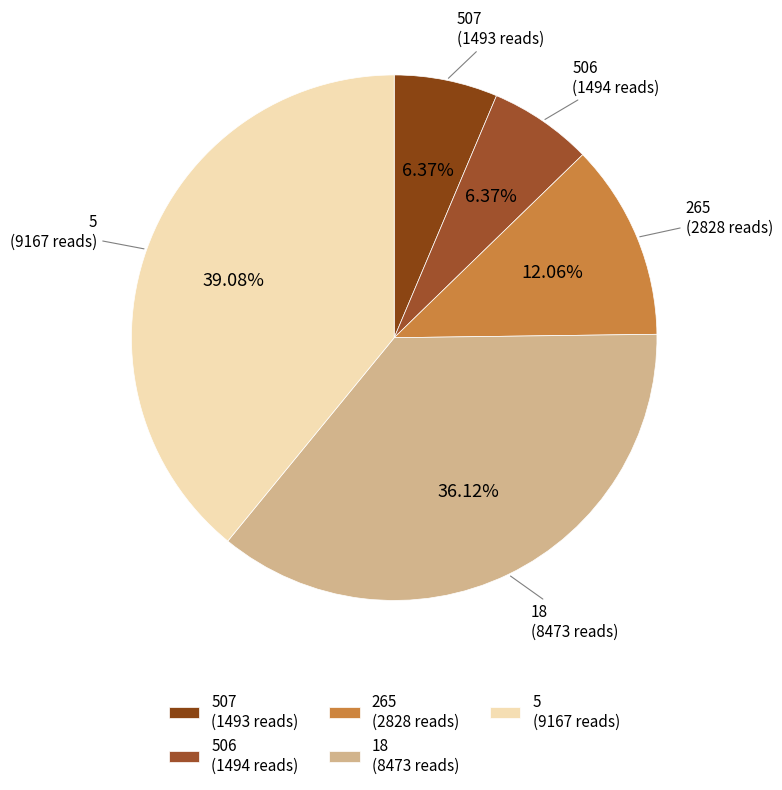

Between 5 (9167 reads) and 507 (1493 reads), which is larger?

5 (9167 reads)